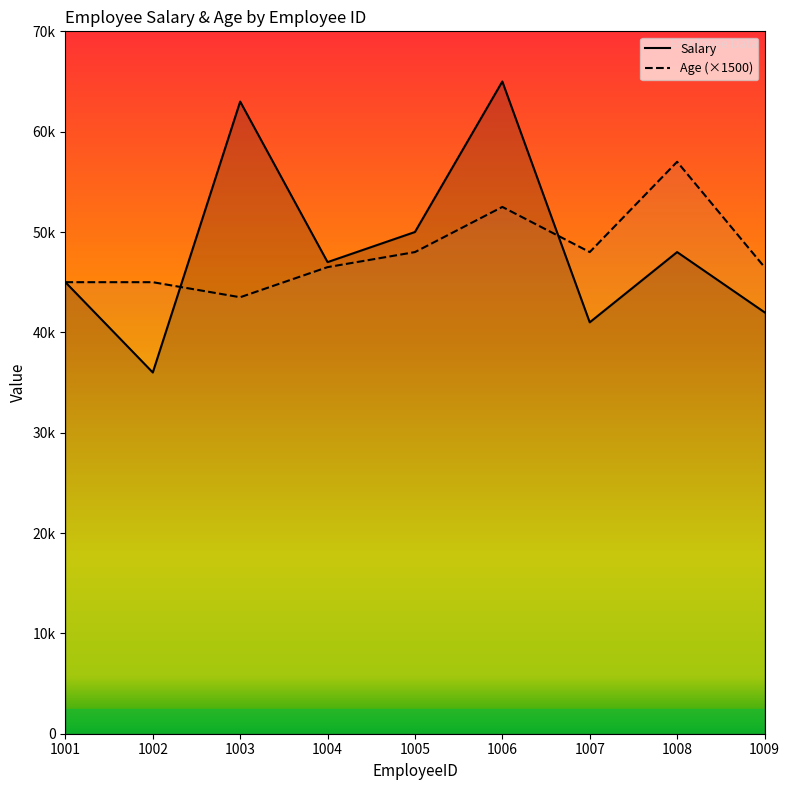

How many interior local peaks does the Age series have?

2